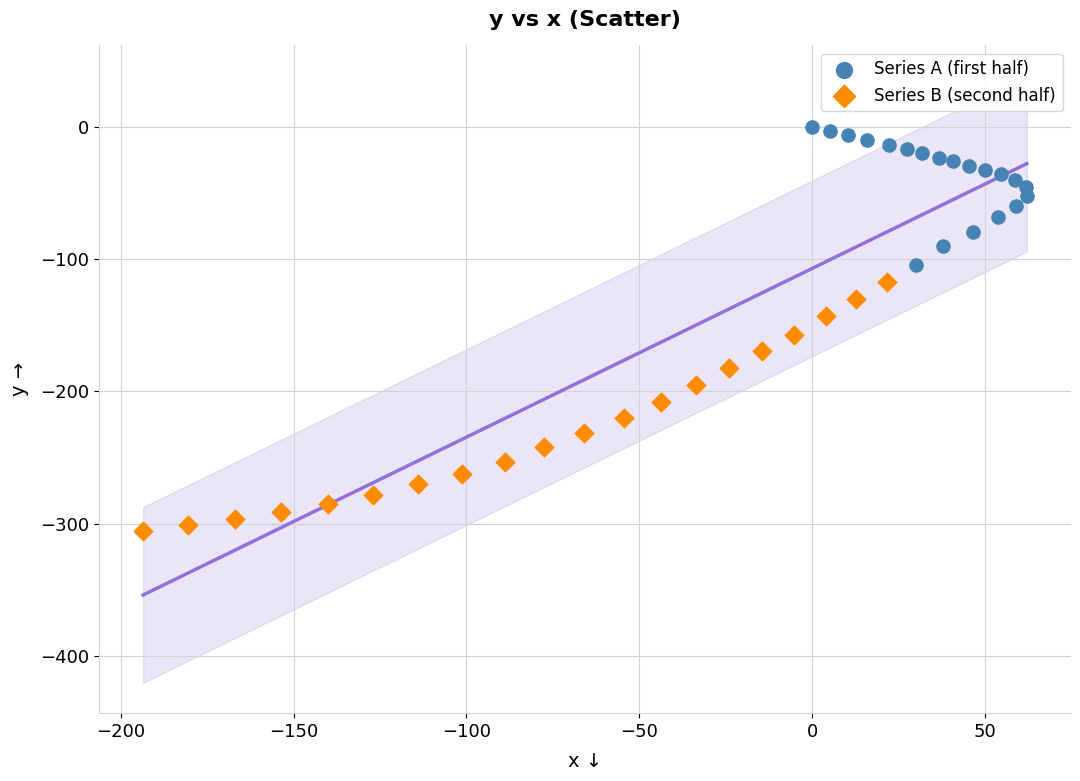

Which series contains the highest Y value?

Series A (first half)